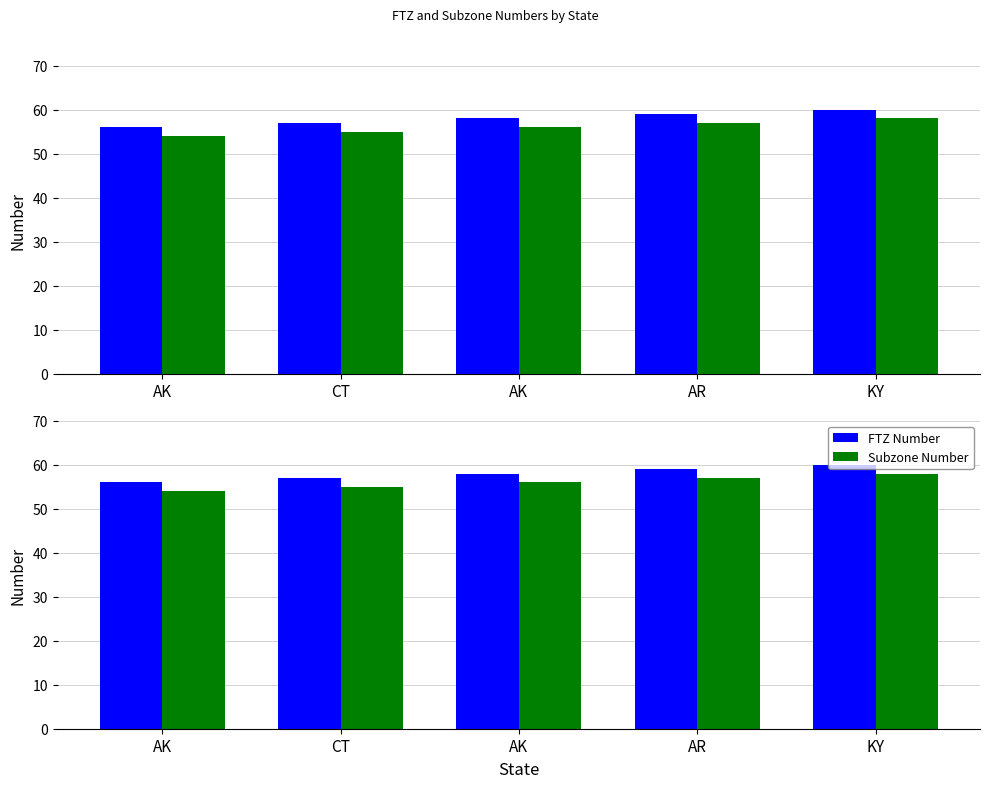

True or false: Subzone Number has a value of 54 at AK.

True